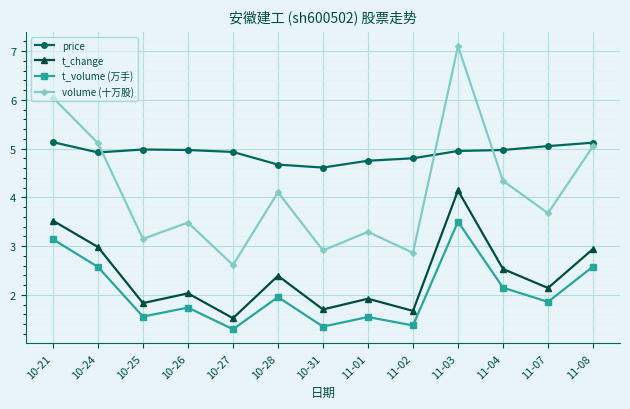

True or false: t_volume (万手) and t_change cross at least once.

False